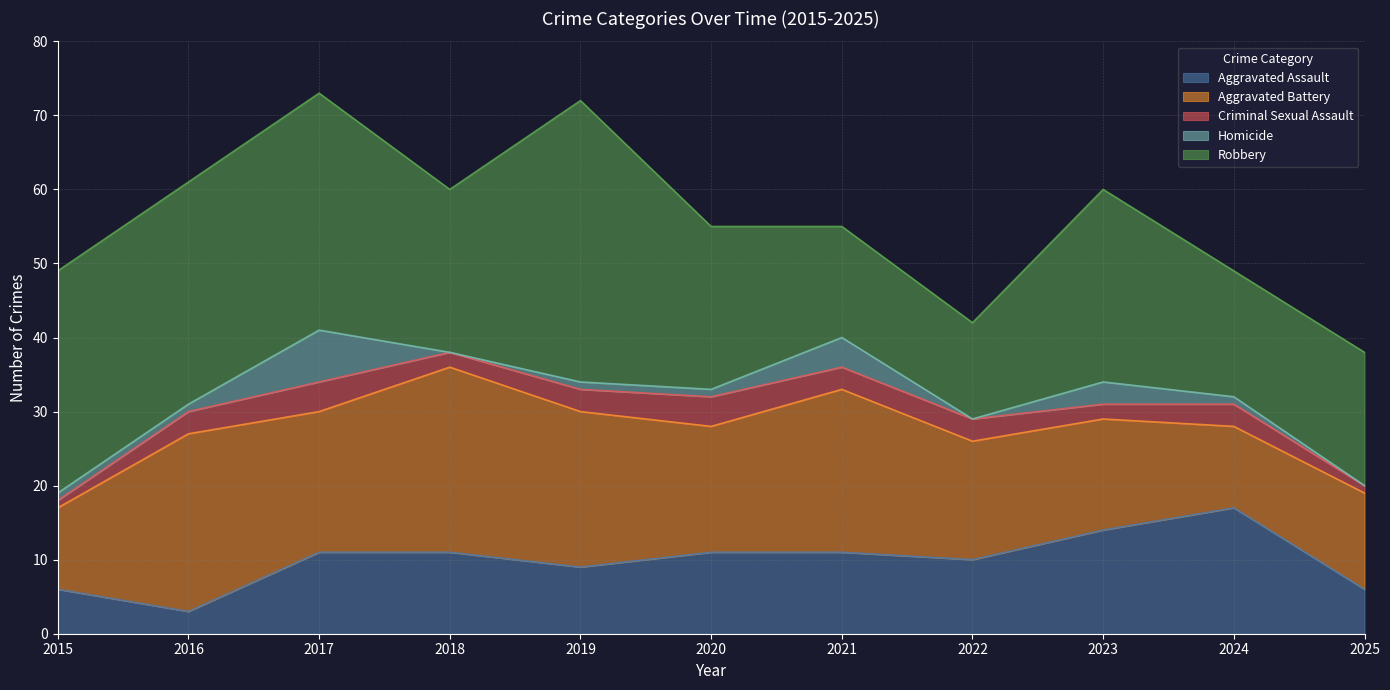

List the labels in order of Homicide value, smallest first.

2018, 2022, 2025, 2015, 2016, 2019, 2020, 2024, 2023, 2021, 2017